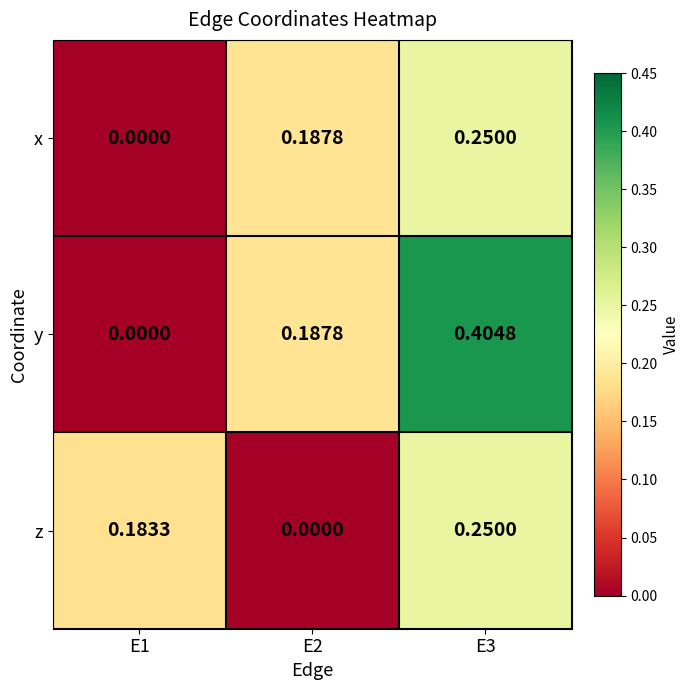

Which series has the widest spread of values?

y